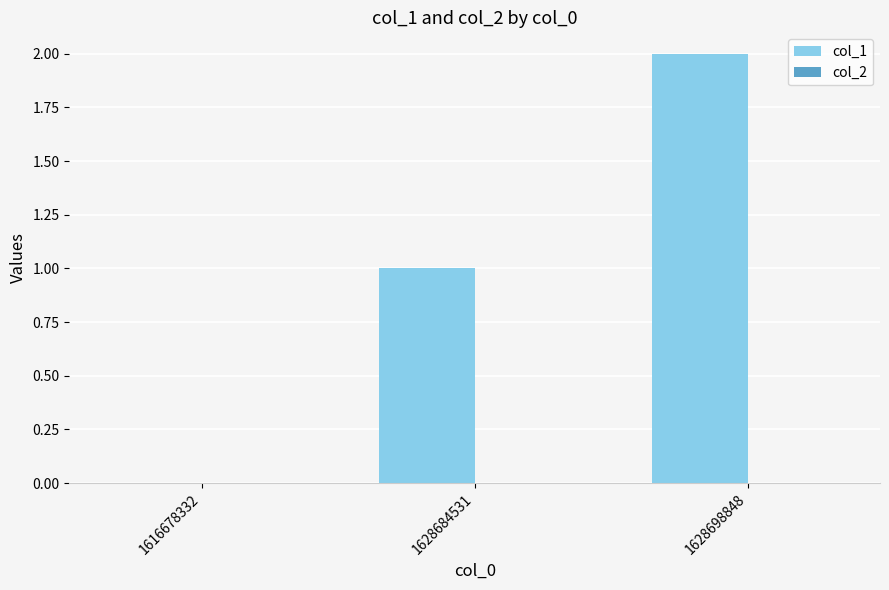

Is it true that the value at 1628698848 is 2?

True